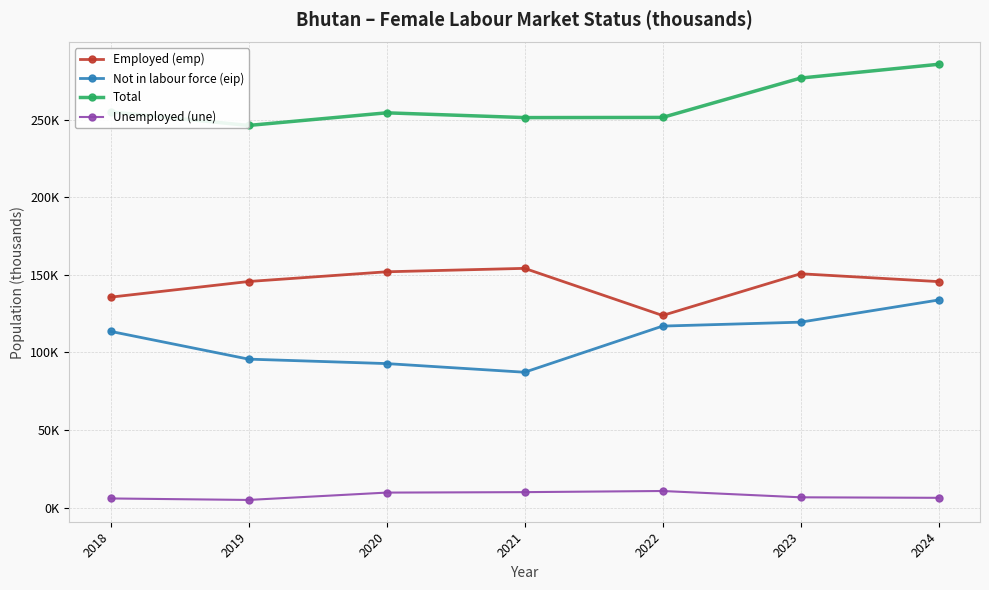

Rank the series at 2024 from highest to lowest value.

Total, Employed (emp), Not in labour force (eip), Unemployed (une)